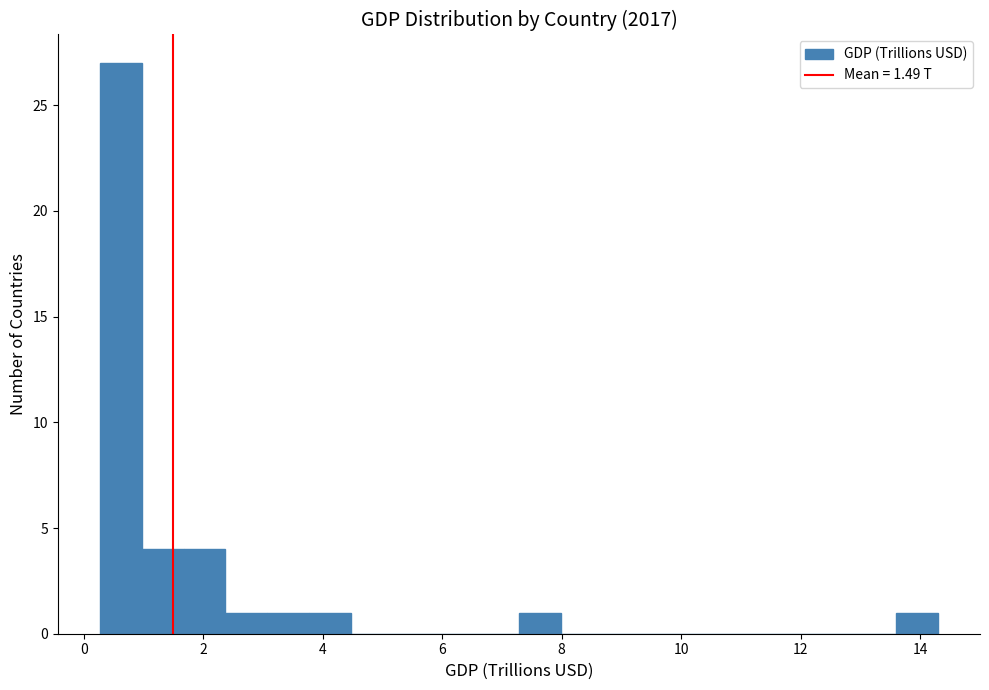

Read against the x-axis, roughly where is the centre of the tallest bar?

0.6